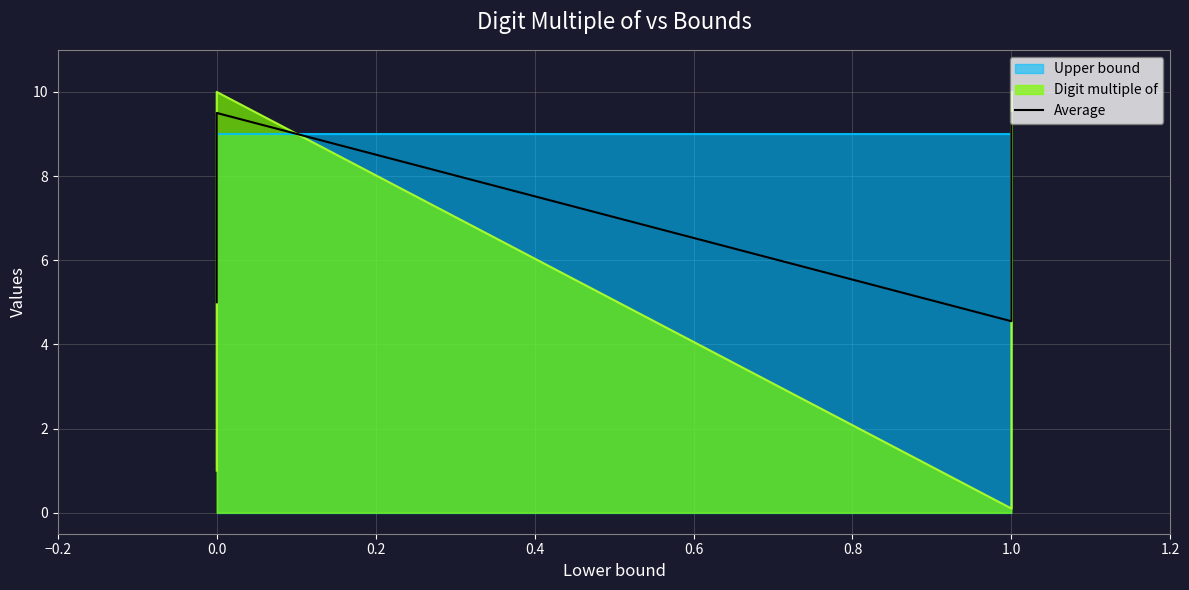

How many interior local peaks (higher than both neighbors) does the data have?

1